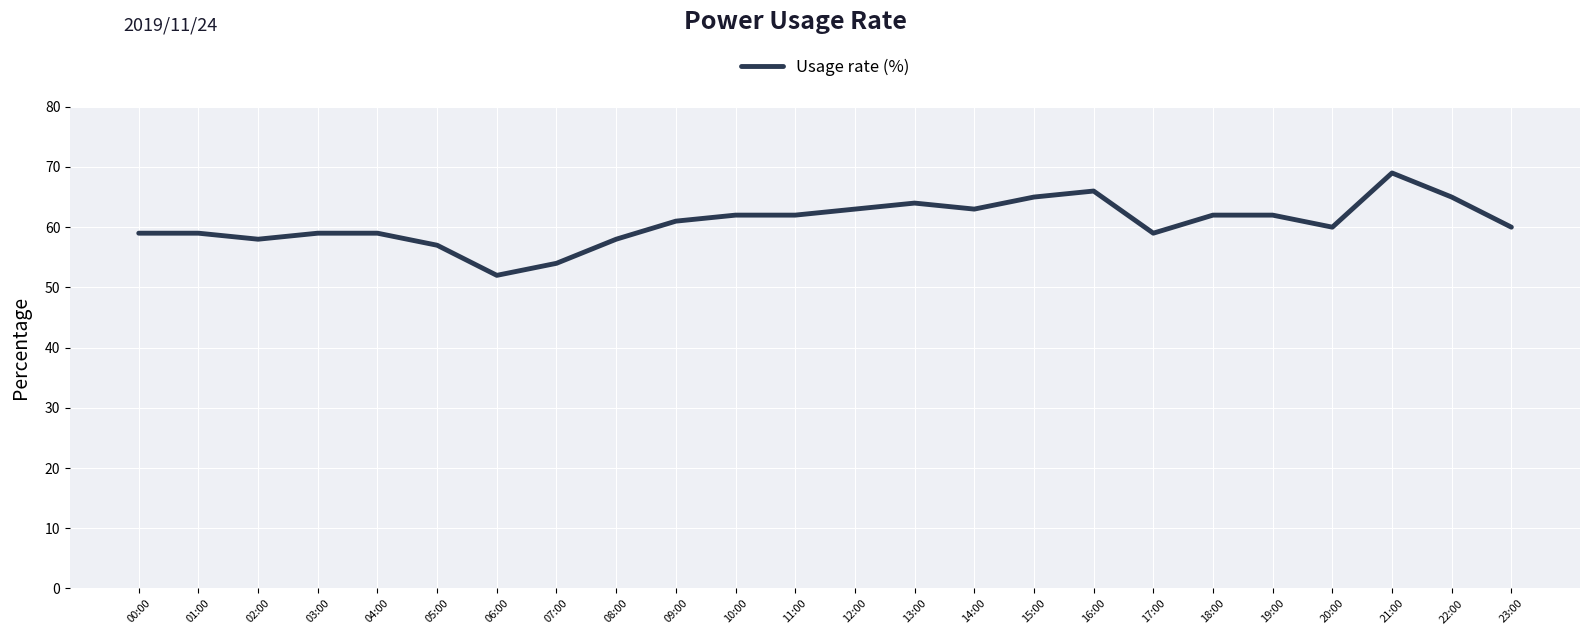

What is the sum of the values at 07:00 and 13:00?

118